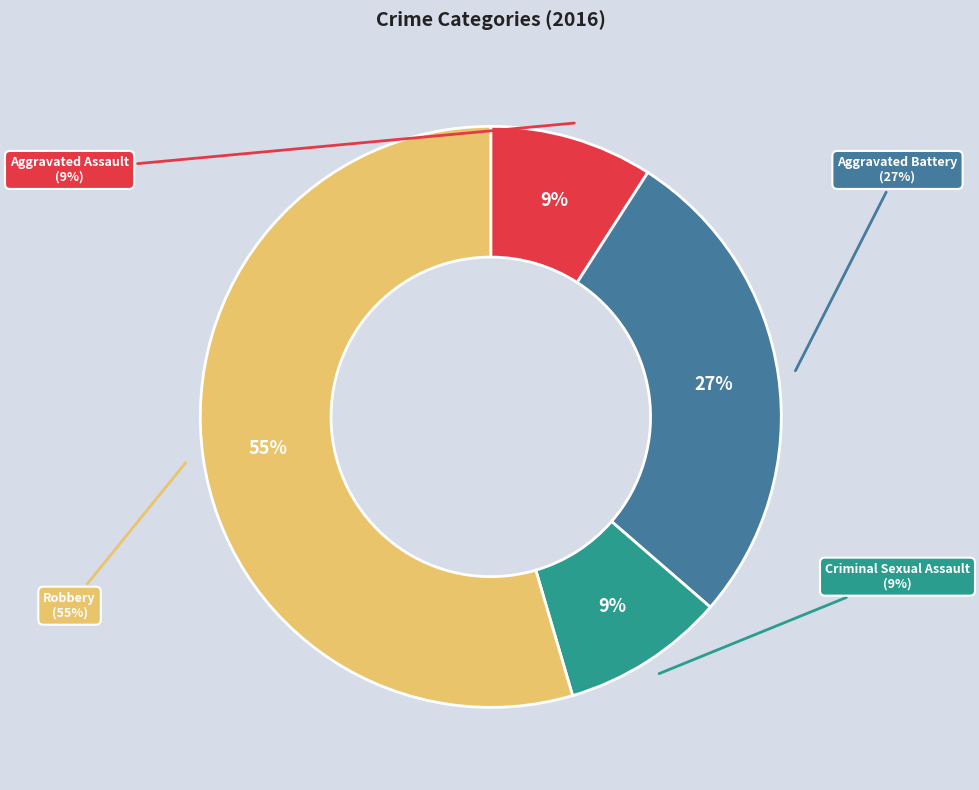

How much of the chart is everything except Aggravated Assault?

90.9%